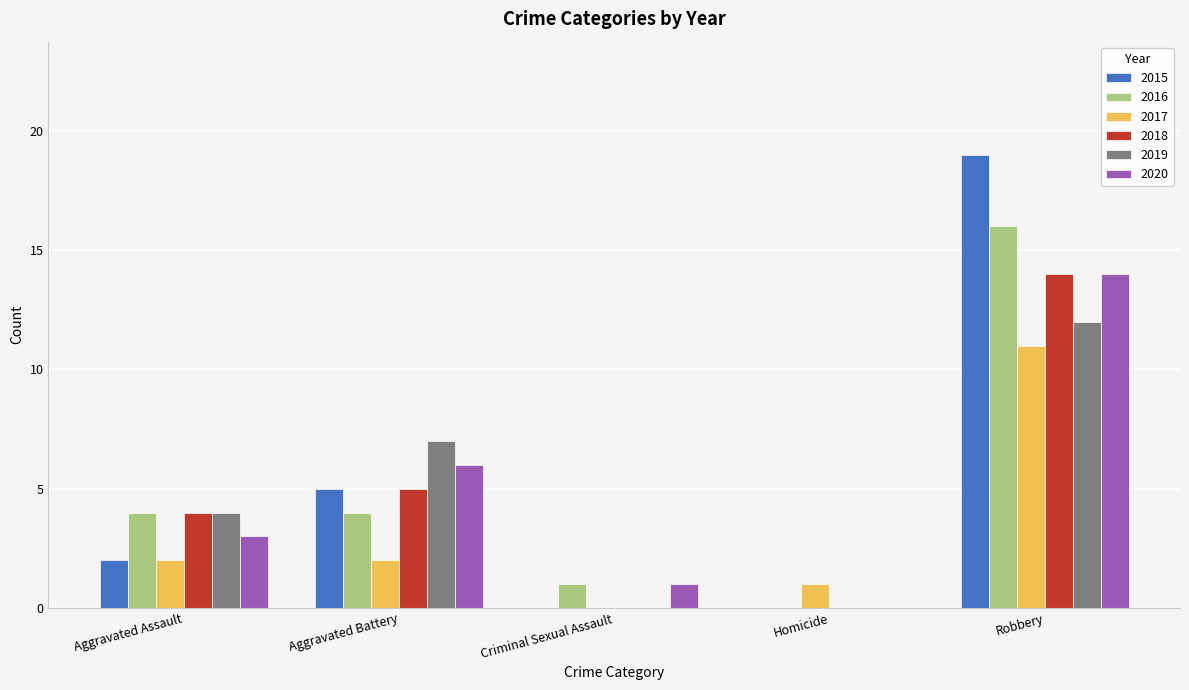

At which label does 2016 reach its peak?

Robbery